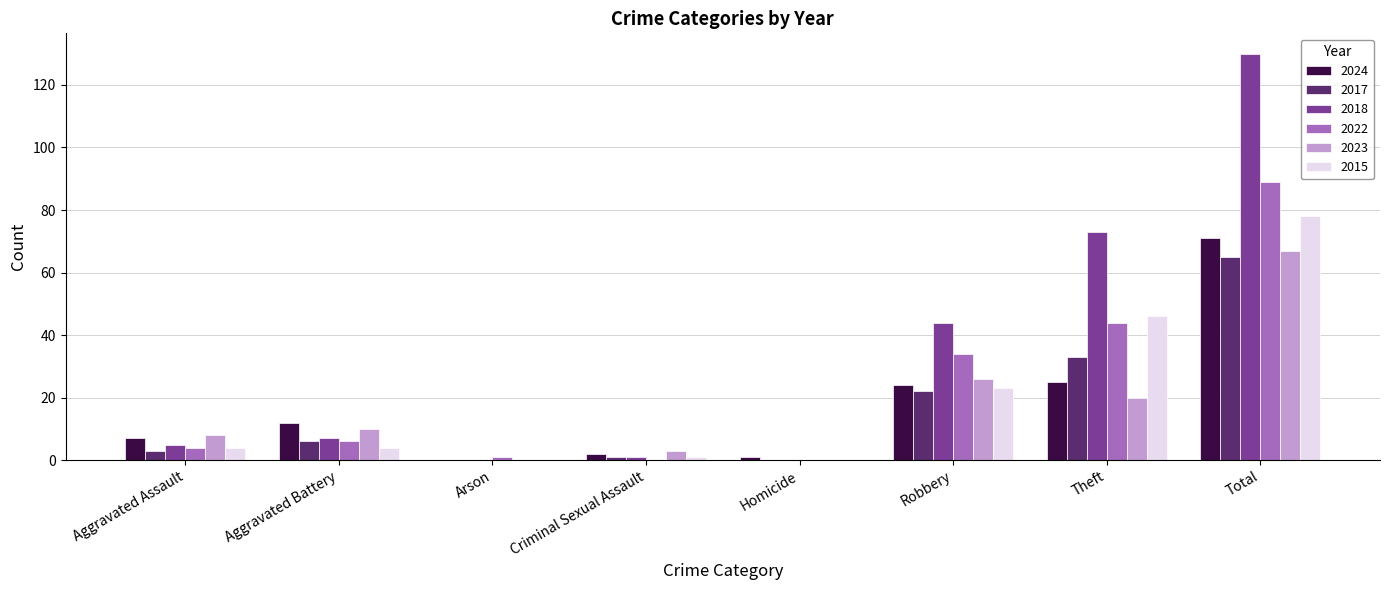

Count the number of categories in the chart.

8